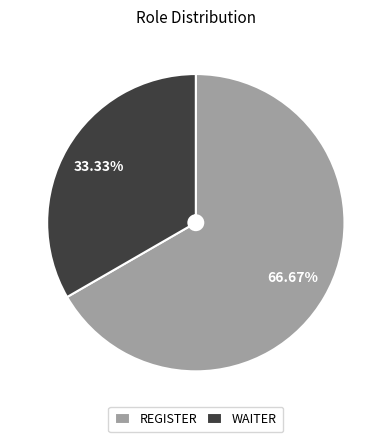

Is there any slice that represents more than half of the pie?

Yes